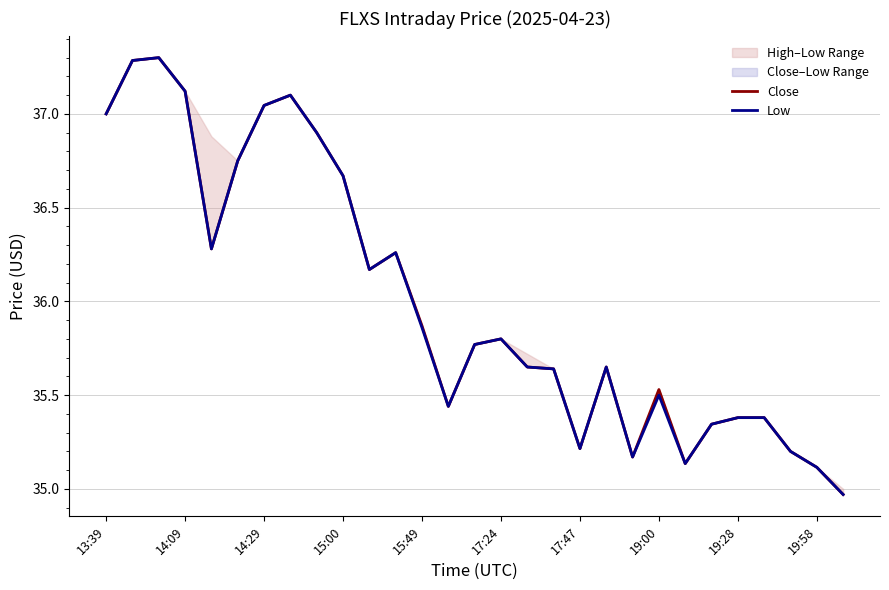

The value of Close at 17 is 62.9. True or false?

False